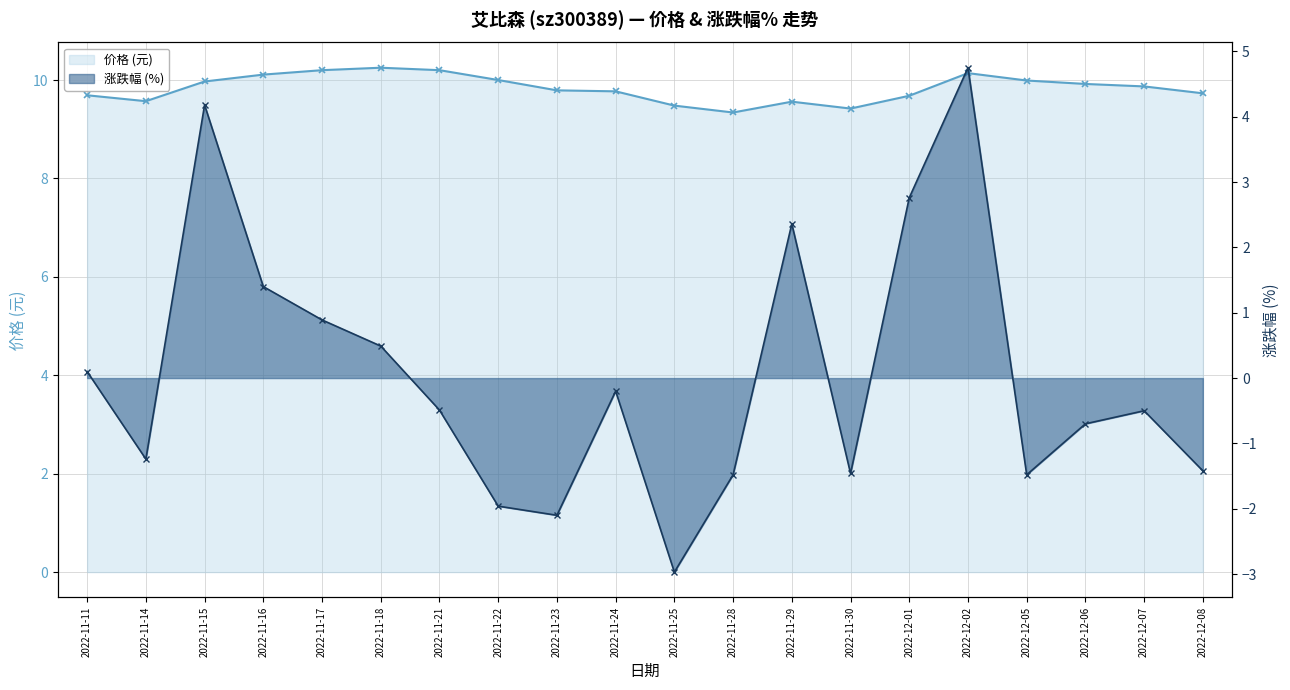

How many data points does each series have?

20